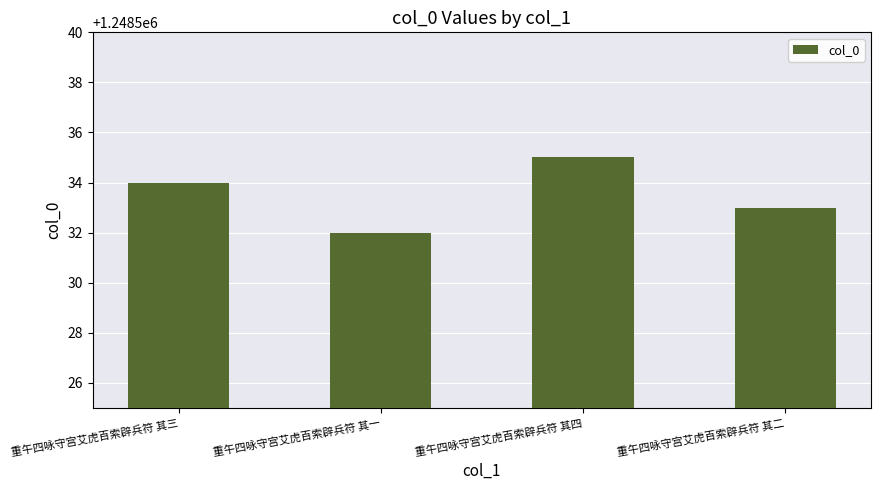

Where is the data nearest to the value 1248533?

重午四咏守宫艾虎百索辟兵符 其二